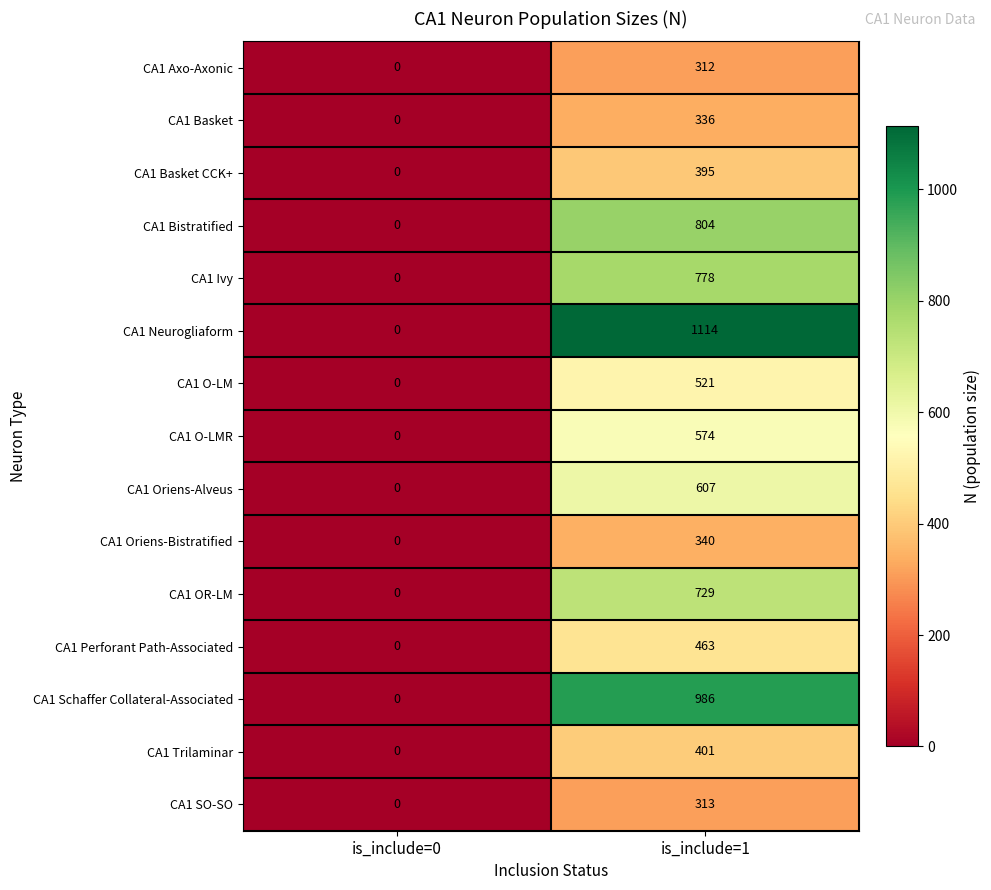

The value of CA1 Ivy at is_include=1 is 1378. True or false?

False